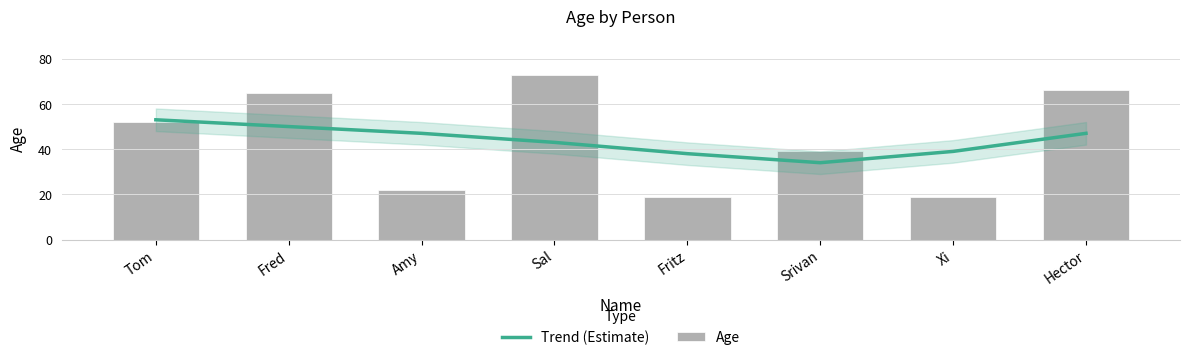

Is the value of Age at Fred greater than the value of Trend (Estimate) at Hector?

Yes